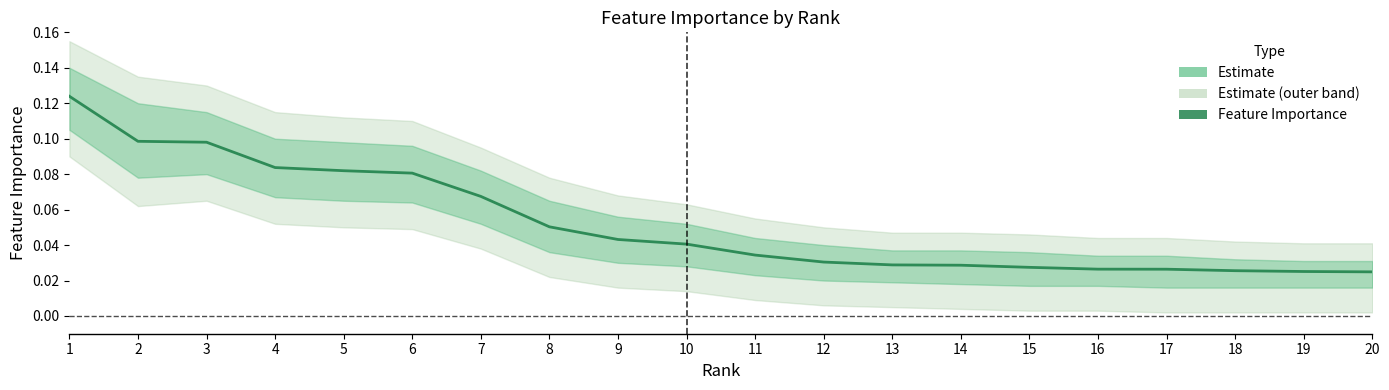

Reading left to right, what are all the values shown in this chart?

1=0.1	2=0.1	3=0.1	4=0.1	5=0.1	6=0.1	7=0.1	8=0.1	9=0.0	10=0.0	11=0.0	12=0.0	13=0.0	14=0.0	15=0.0	16=0.0	17=0.0	18=0.0	19=0.0	20=0.0